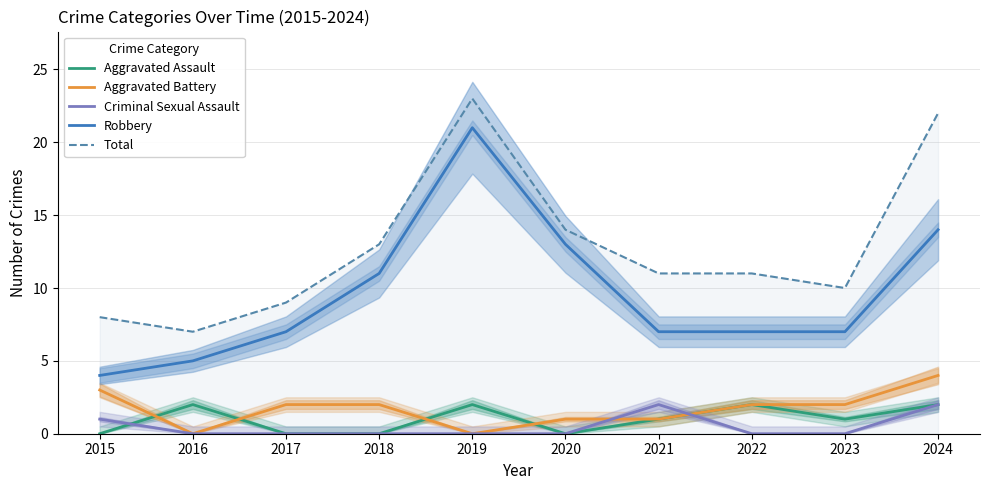

The Aggravated Assault series shows 2 at 2016. True or false?

True